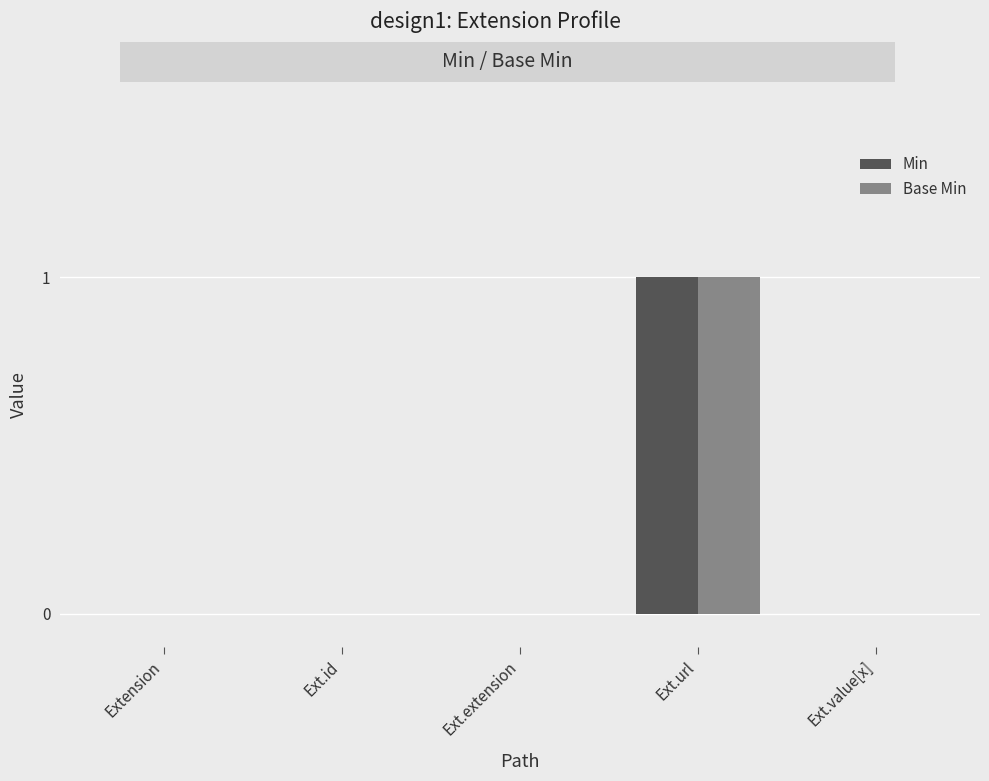

Is the value of Base Min at Ext.url greater than the value of Min at Ext.extension?

Yes